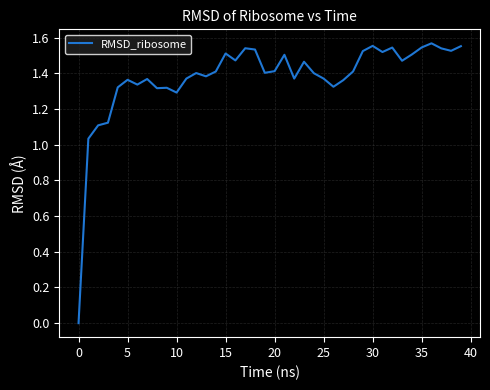

How many points are higher than both their immediate neighbors (excluding endpoints)?

11